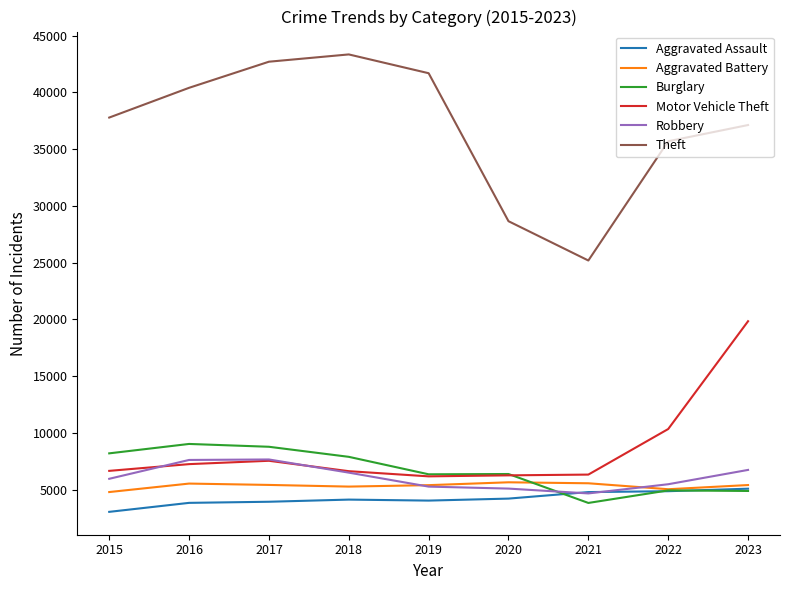

At which label is Theft closest to 34273?

2022